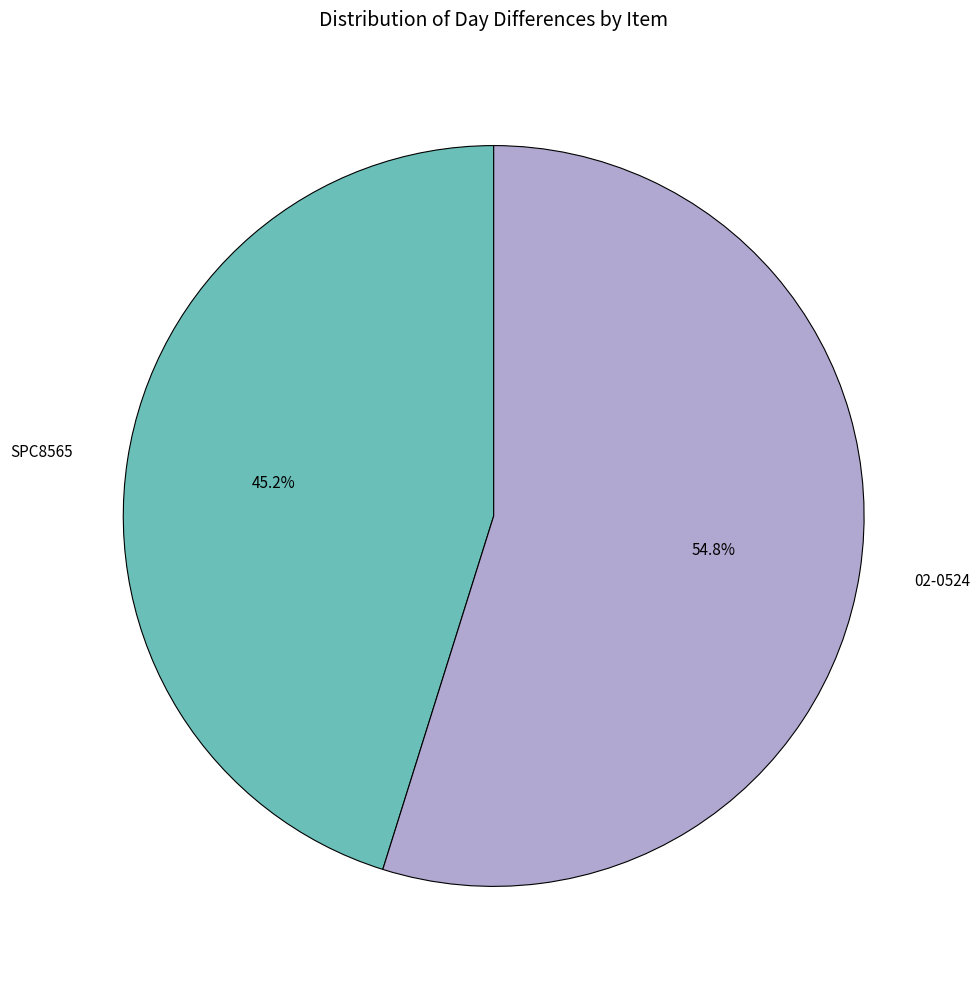

Combined, what portion of the pie is SPC8565 and 02-0524?

100.0%